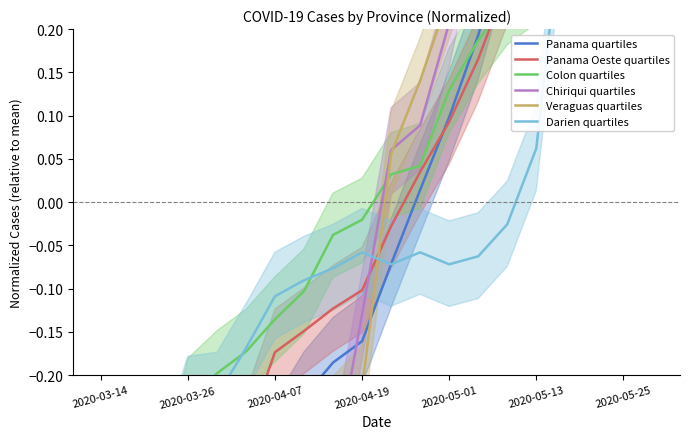

What is the difference between the maximum and minimum values in the Colon quartiles series?

1.2